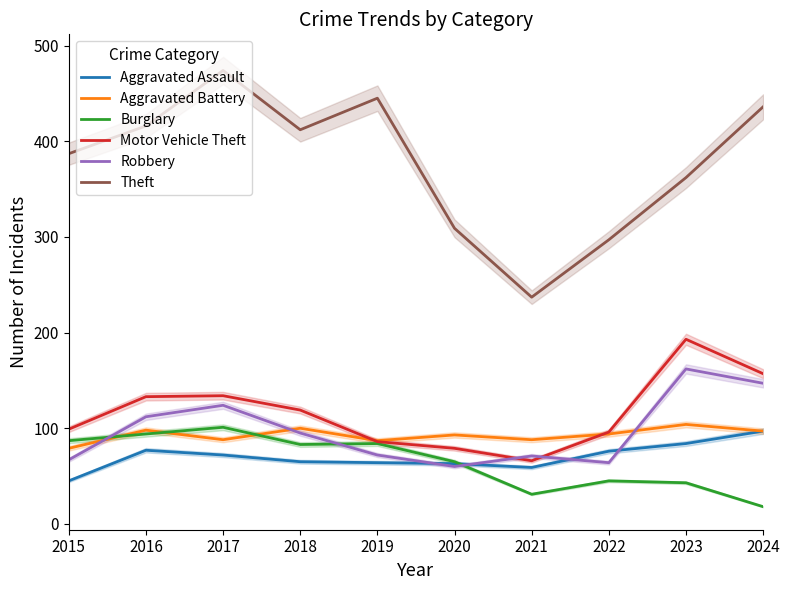

Is the value of Aggravated Battery at 2018 greater than the value of Burglary at 2023?

Yes